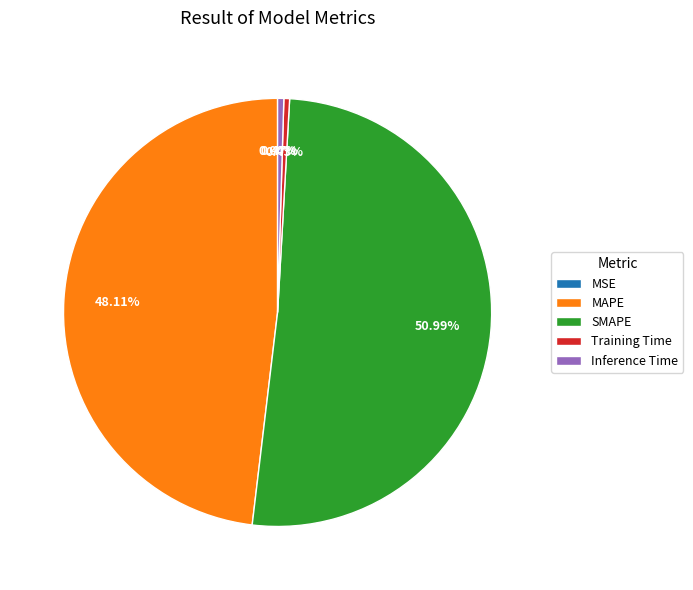

To the nearest percent, what percentage of the pie is SMAPE?

51%